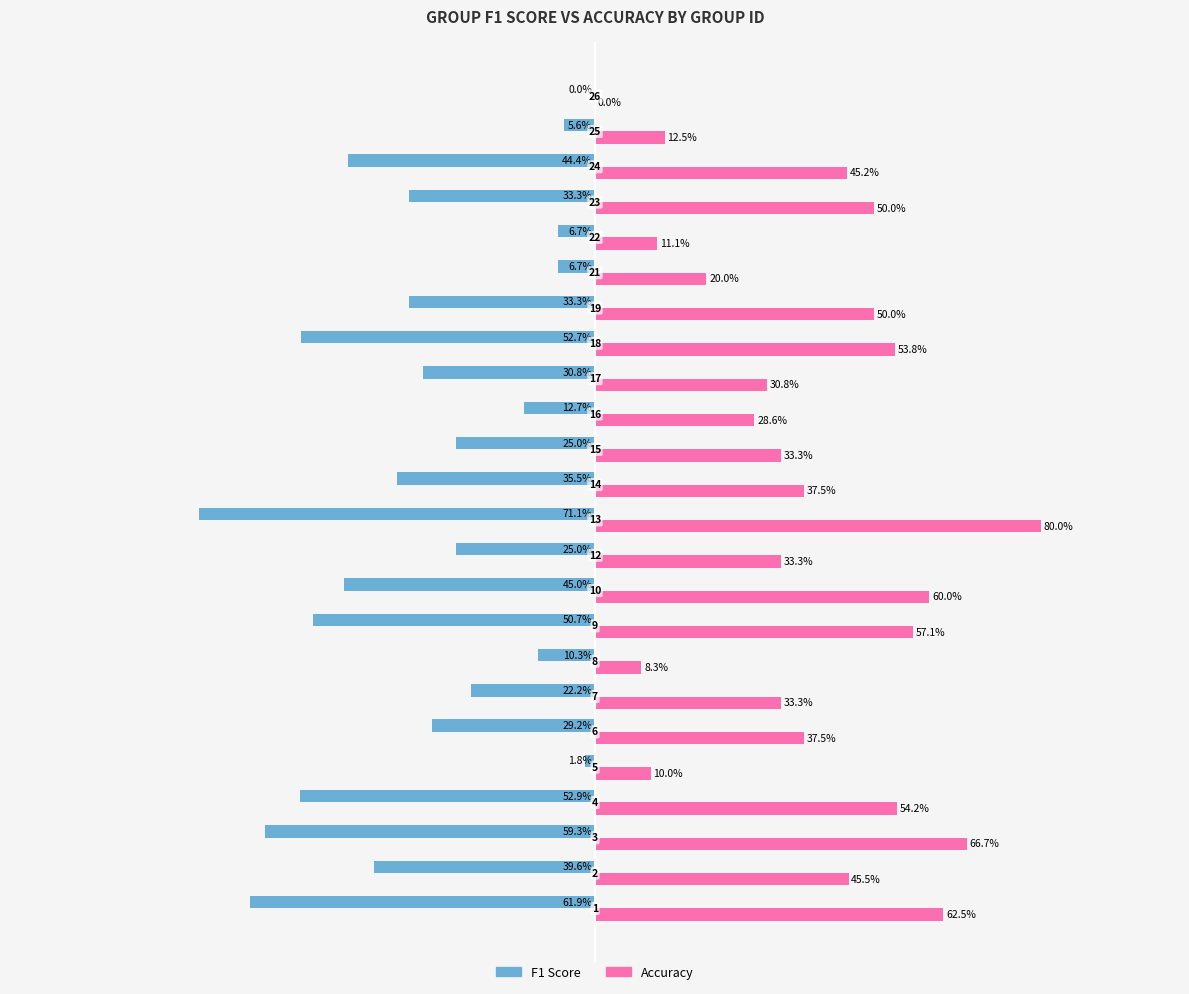

What are all the series names shown in the legend?

F1 Score, Accuracy